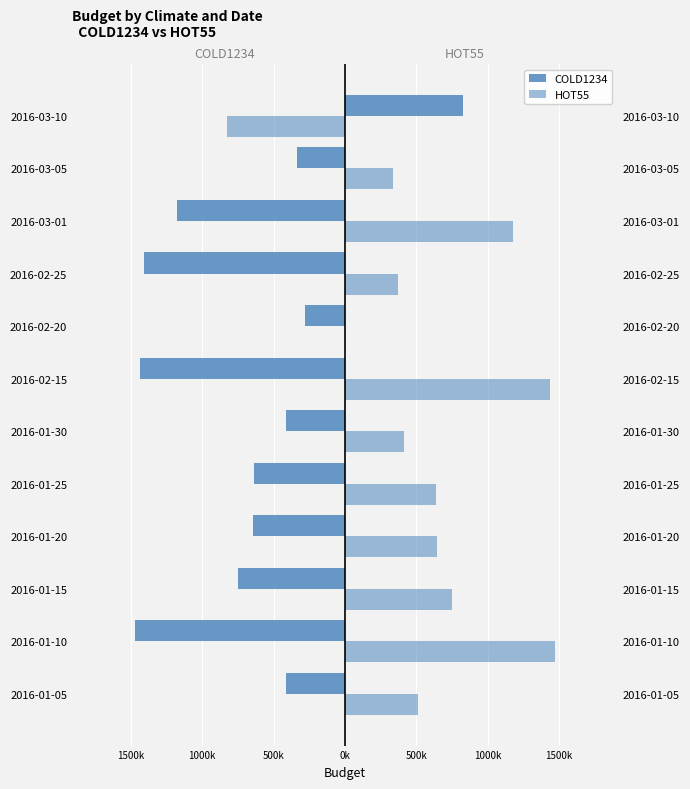

The value of HOT55 at 2016-03-01 is 1855145. True or false?

False